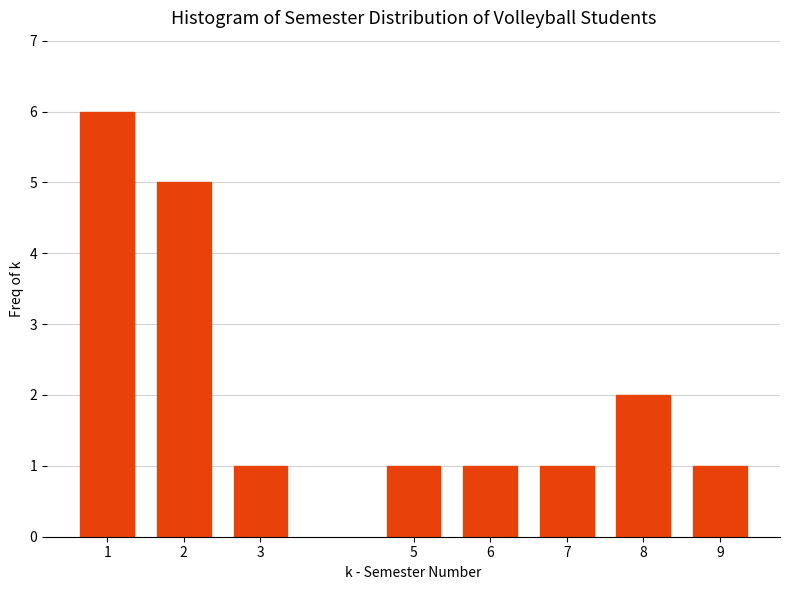

Reading left to right, extract all data points from this chart.

1=6	2=5	3=1	5=1	6=1	7=1	8=2	9=1